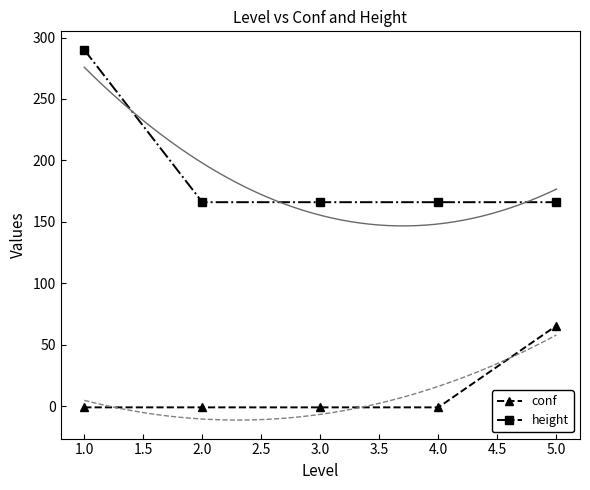

What is the value of the conf point at the 5th from the left?

65.5